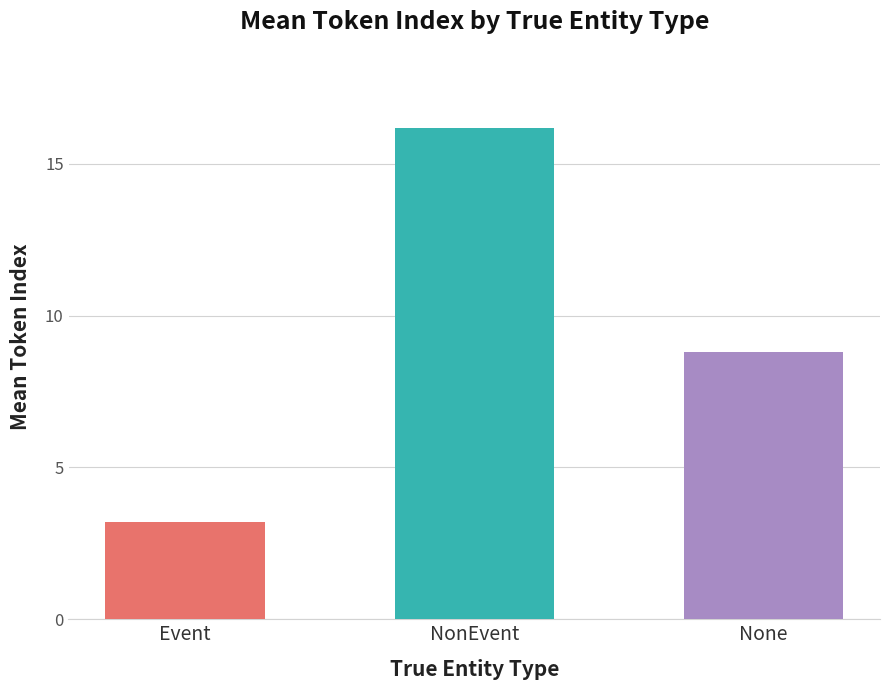

What is the maximum value shown in the chart?

16.2